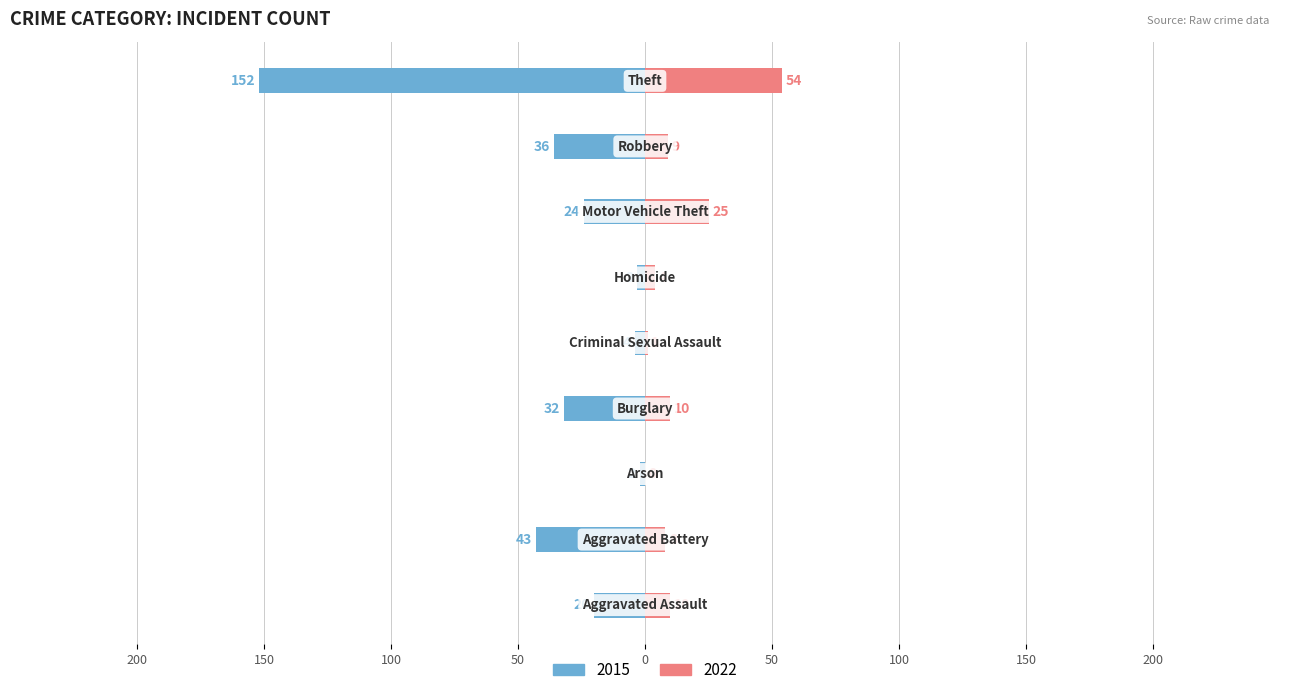

What position from the right is Motor Vehicle Theft?

3